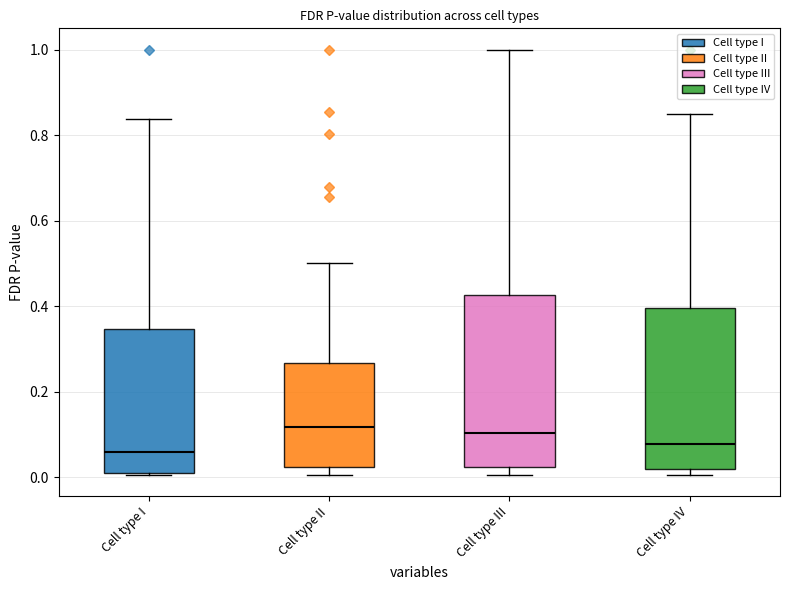

Comparing the boxes themselves (not the whiskers), which one is the tallest?

Cell type III